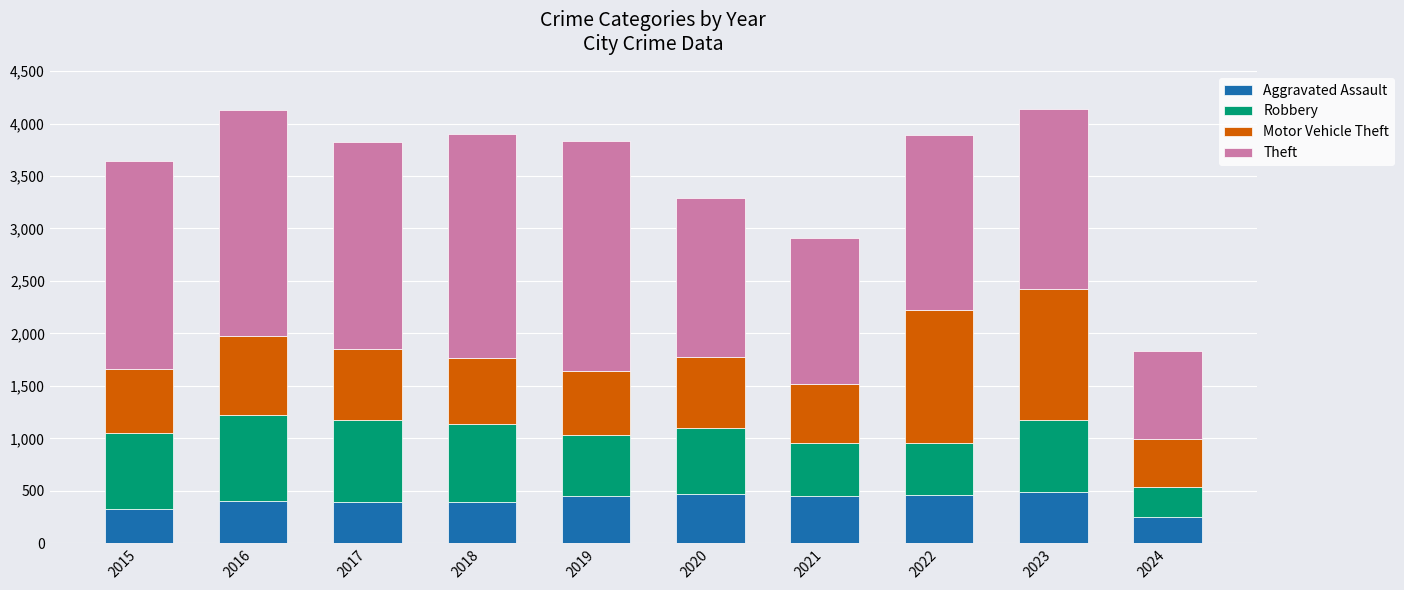

How many data points does each series have?

10